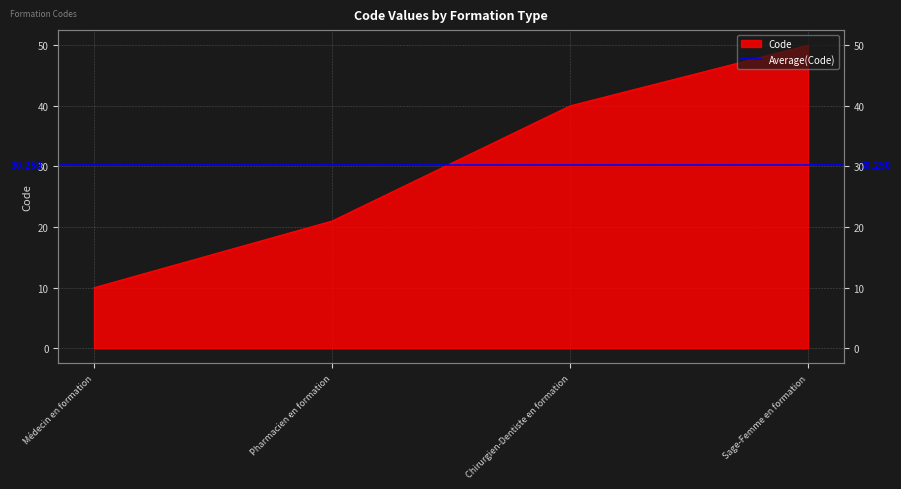

Reading left to right, list all the values displayed in this chart.

Médecin en formation=10	Pharmacien en formation=21	Chirurgien-Dentiste en formation=40	Sage-Femme en formation=50